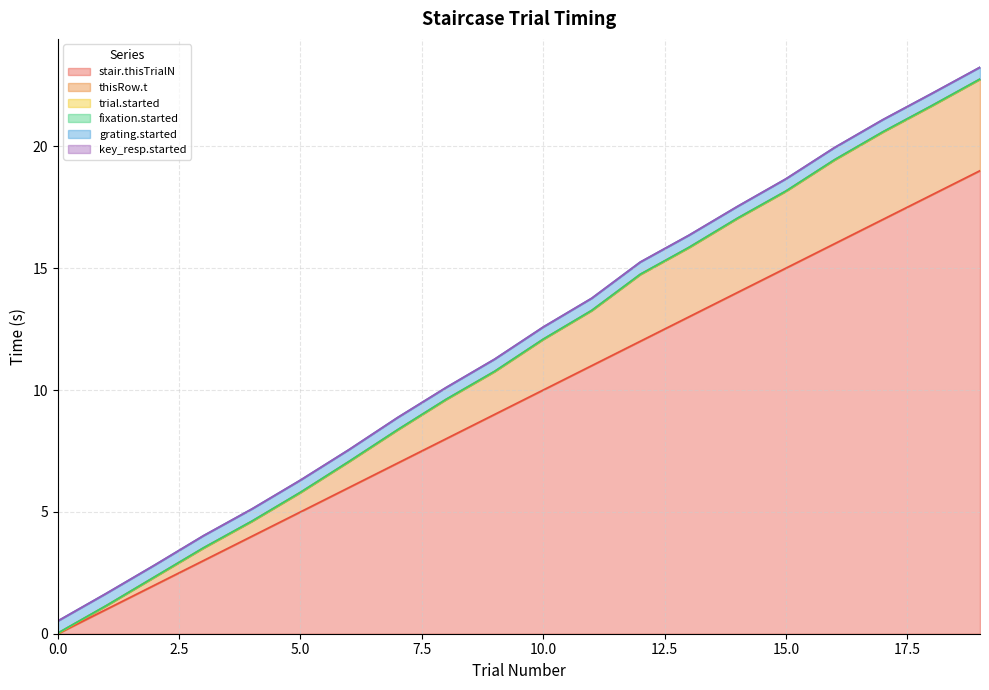

Reading left to right, extract all data points from this chart.

stair.thisTrialN: 0.0	1.0	2.0	3.0	4.0	5.0	6.0	7.0	8.0	9.0	10.0	11.0	12.0	13.0	14.0	15.0	16.0	17.0	18.0	19.0
thisRow.t: 0.0	1.2	2.3	3.5	4.6	5.8	7.1	8.4	9.6	10.8	12.1	13.3	14.7	15.8	17.0	18.2	19.4	20.6	21.7	22.8
trial.started: 0.0	1.1	2.3	3.5	4.6	5.8	7.1	8.4	9.6	10.8	12.1	13.3	14.7	15.8	17.0	18.1	19.4	20.6	21.6	22.7
fixation.started: 0.0	1.2	2.3	3.5	4.6	5.8	7.1	8.4	9.6	10.8	12.1	13.3	14.7	15.8	17.0	18.2	19.4	20.6	21.7	22.8
grating.started: 0.5	1.7	2.8	4.0	5.1	6.3	7.6	8.9	10.1	11.3	12.6	13.8	15.2	16.3	17.5	18.7	19.9	21.1	22.2	23.2
key_resp.started: 0.5	1.7	2.8	4.0	5.1	6.3	7.6	8.9	10.1	11.3	12.6	13.8	15.2	16.3	17.5	18.7	19.9	21.1	22.2	23.2